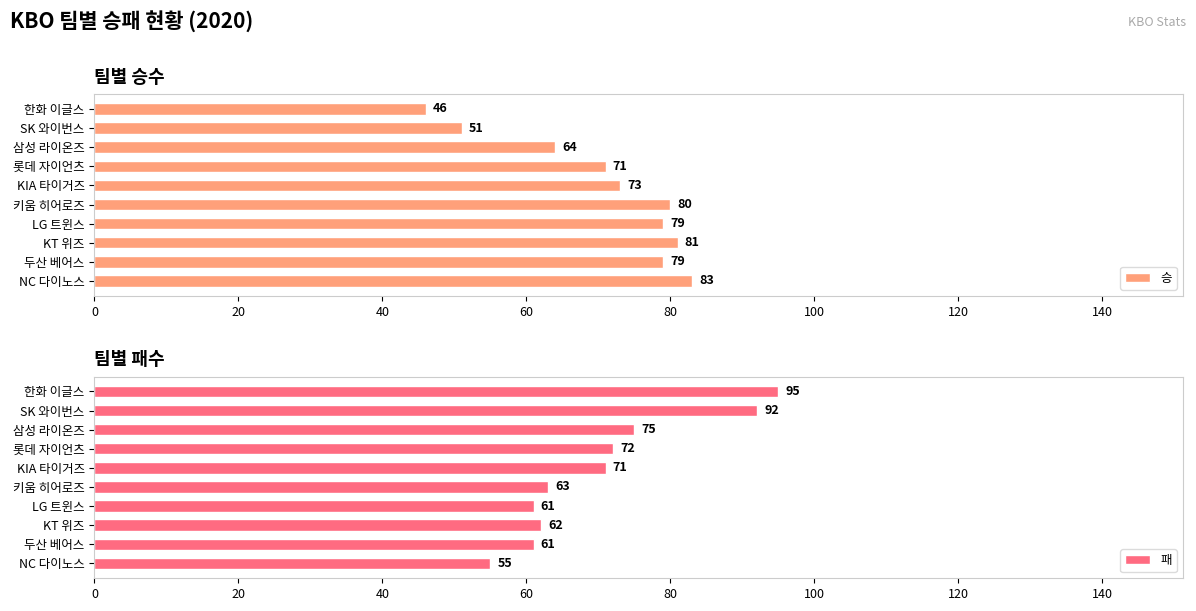

What is the approximate value of 패 at 한화 이글스, to the nearest 5?

95